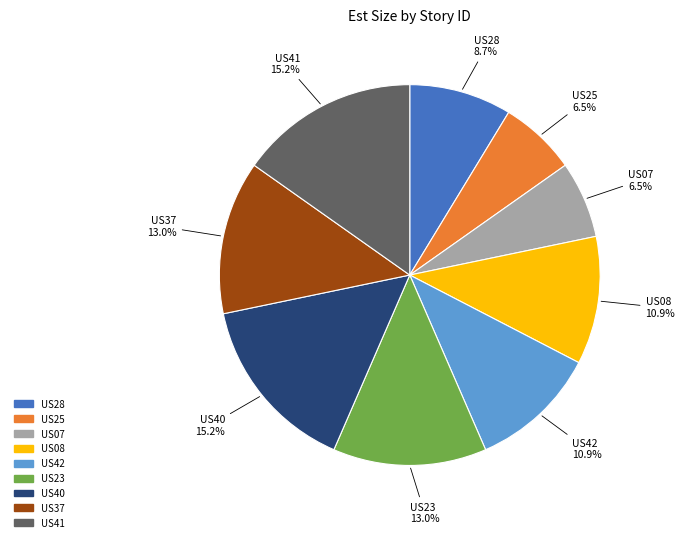

How many slices are in this pie chart?

9